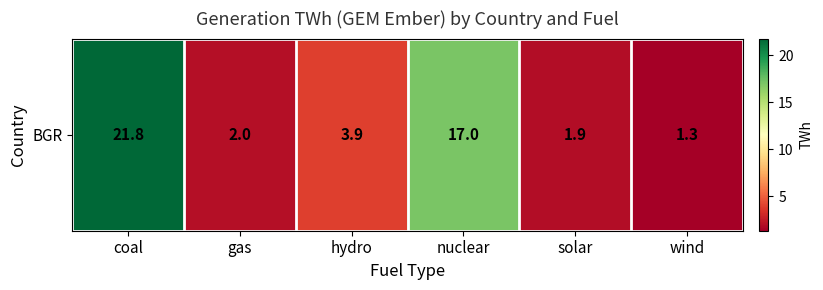

How many series are shown in this chart?

1